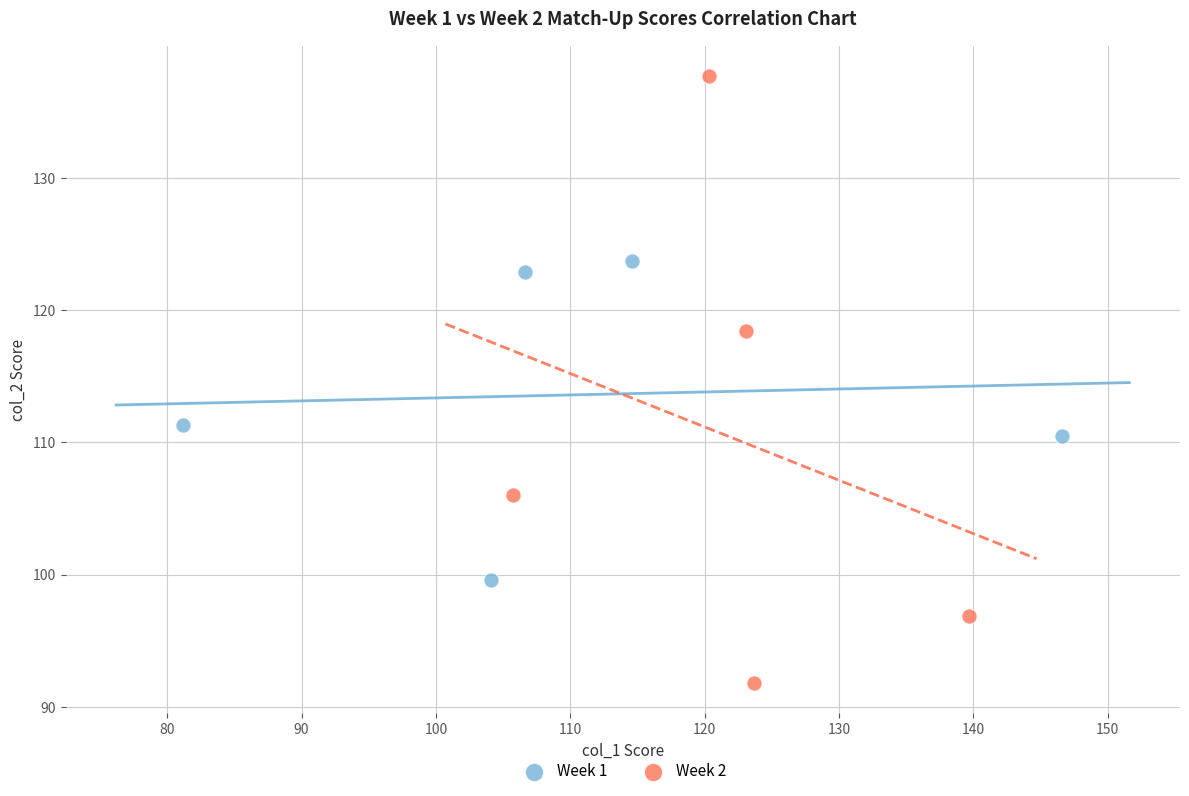

Which series has the largest Y range (max minus min)?

Week 2